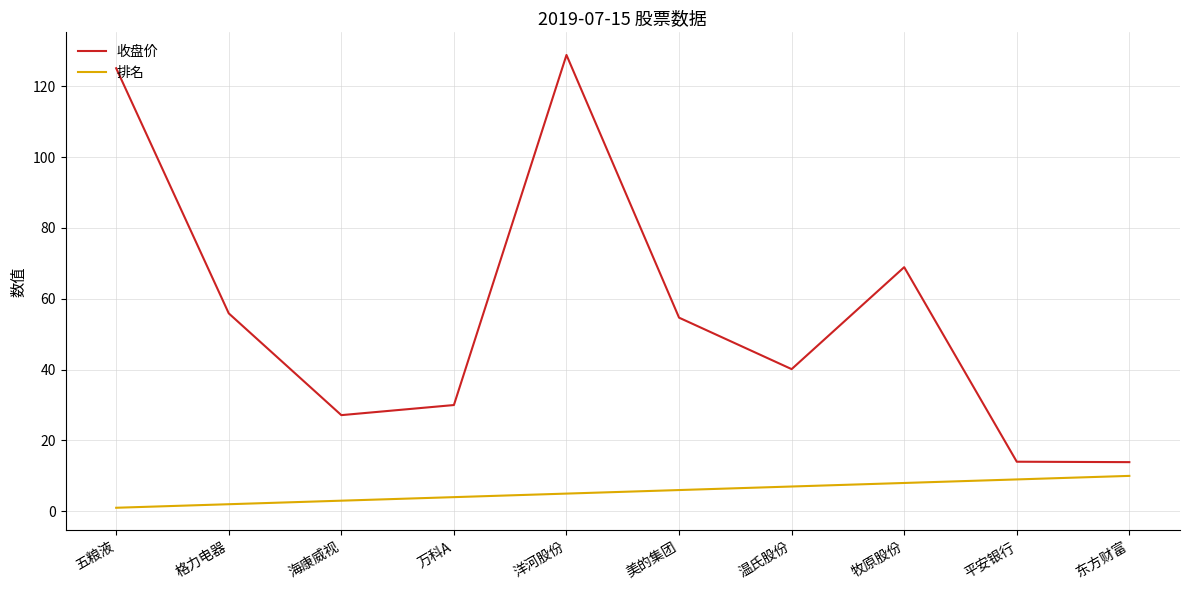

What is the difference between the 排名 values at 格力电器 and 牧原股份?

6.0